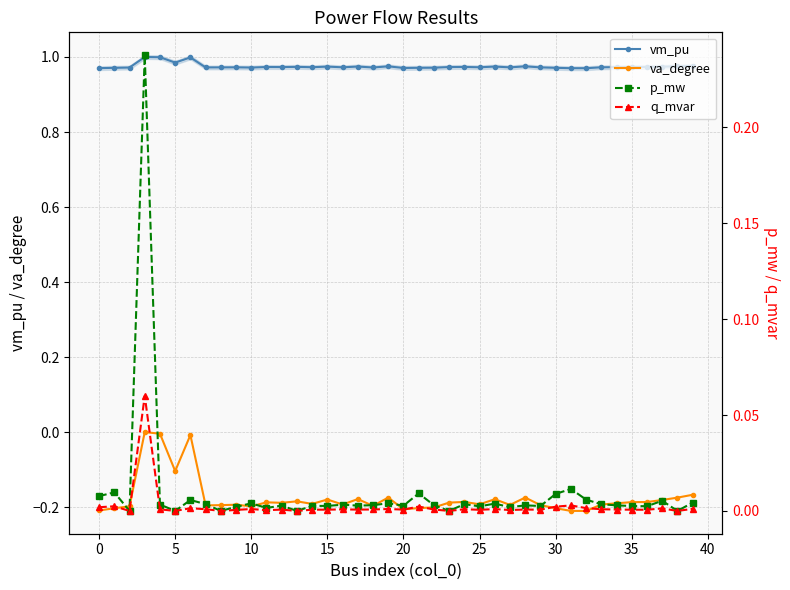

True or false: va_degree and vm_pu cross at least once.

False